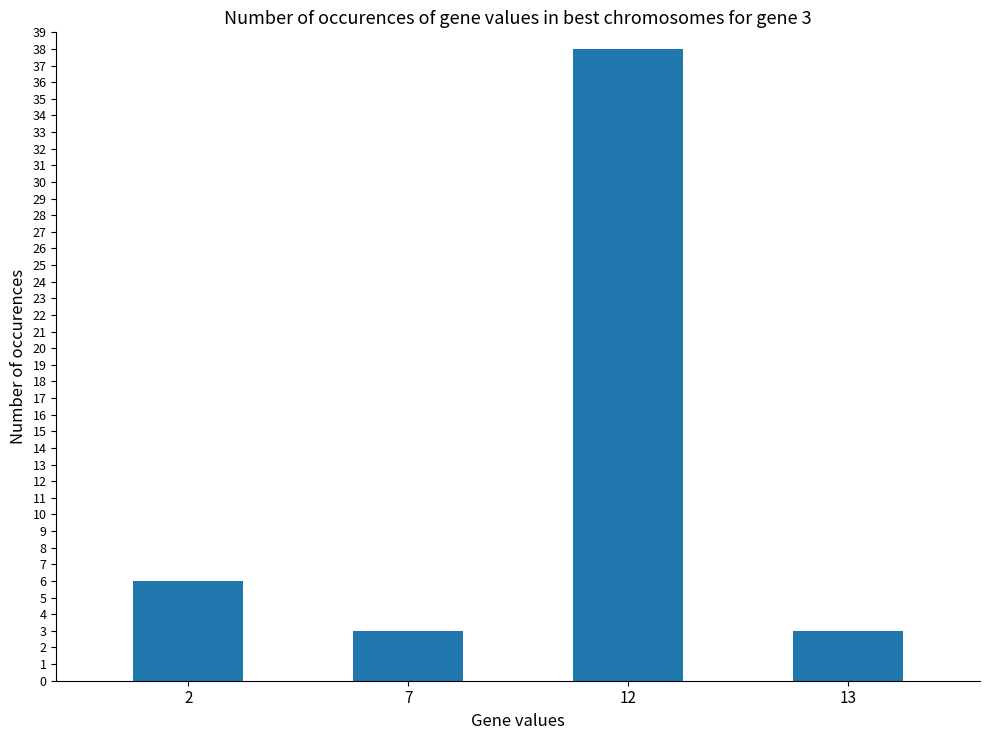

What is the difference between the second highest and second lowest values?

3